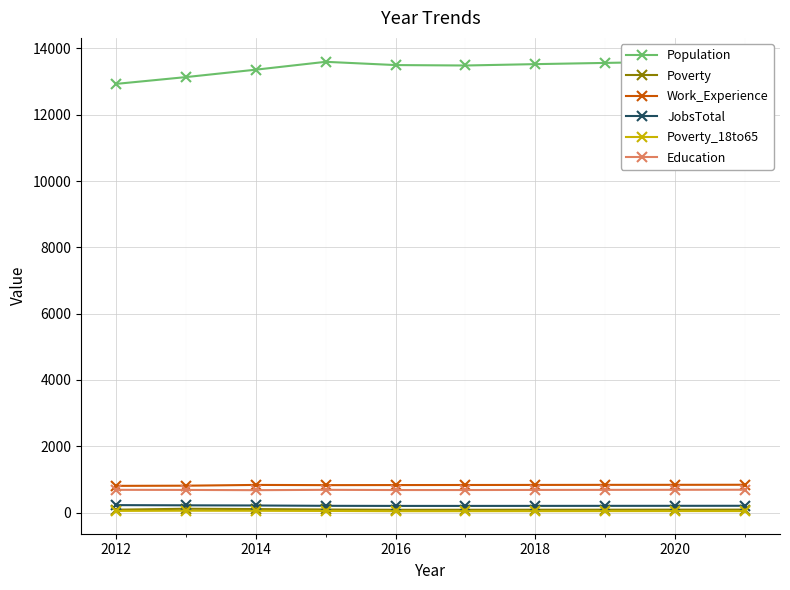

What is the value of the Work_Experience point at the 8th from the left?

837